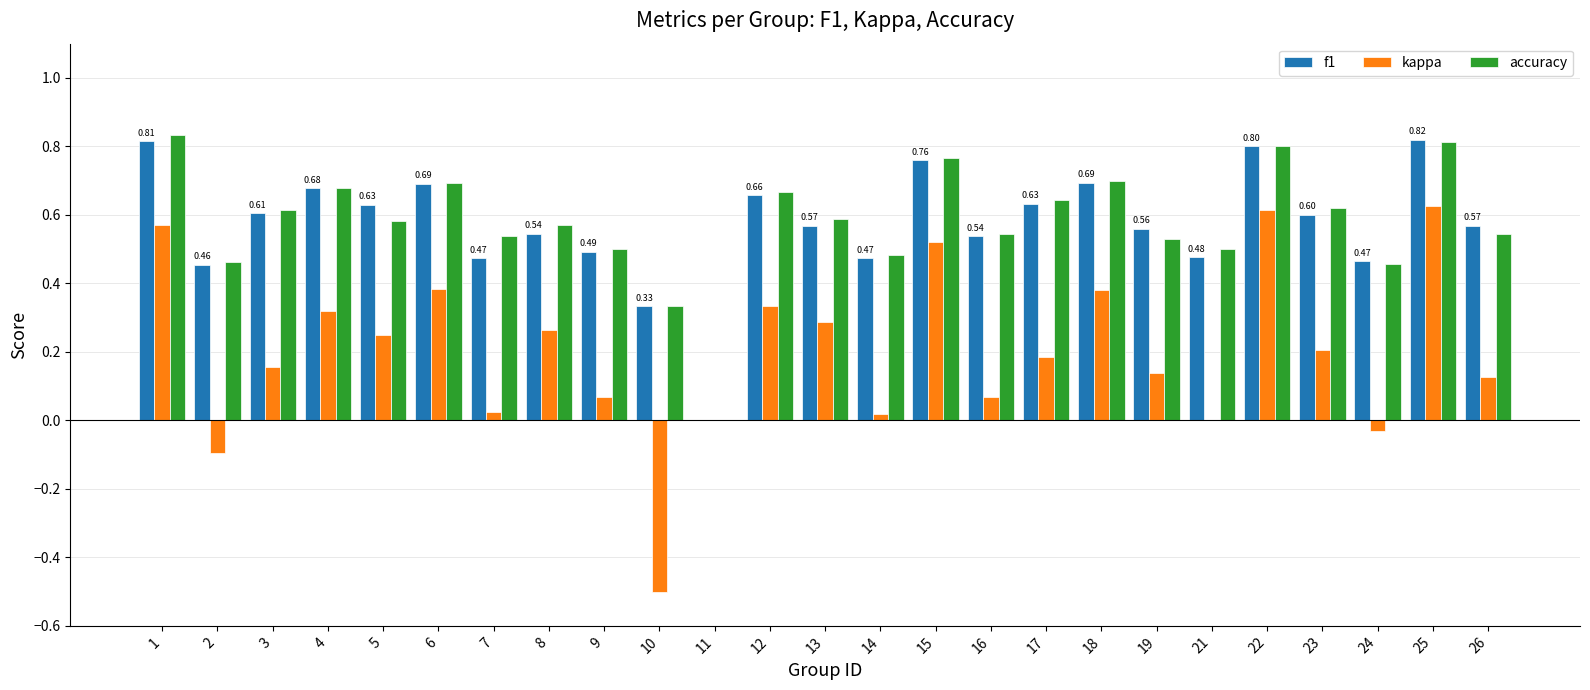

Are the bars horizontal?

No